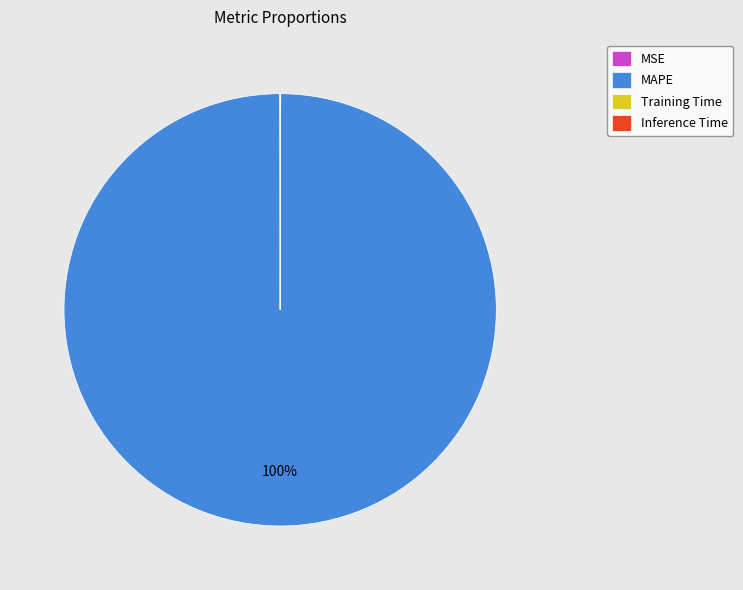

Which category has the biggest portion of the pie?

MAPE